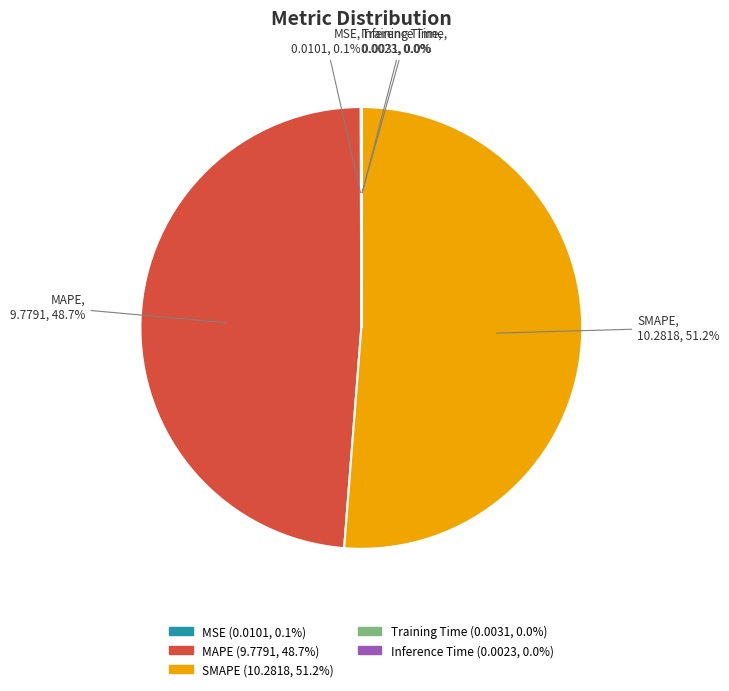

How much of the chart is everything except SMAPE?

48.8%